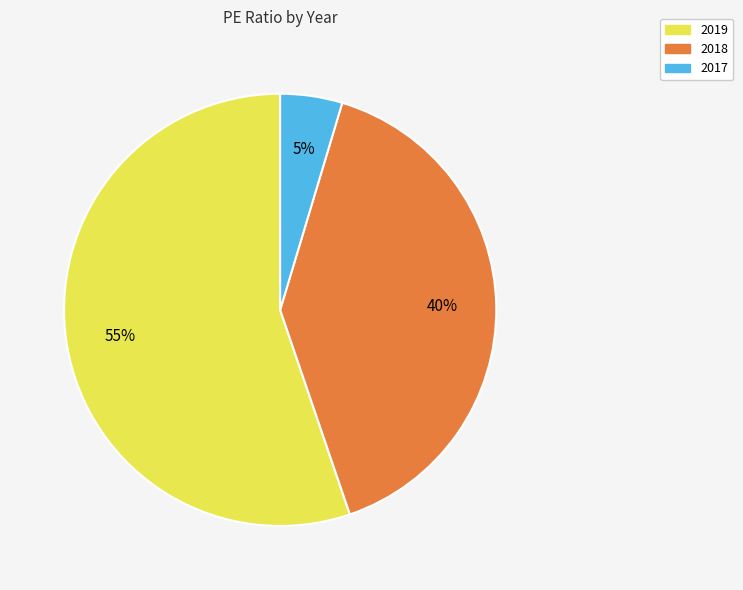

Rank the categories by value from lowest to highest.

2017, 2018, 2019